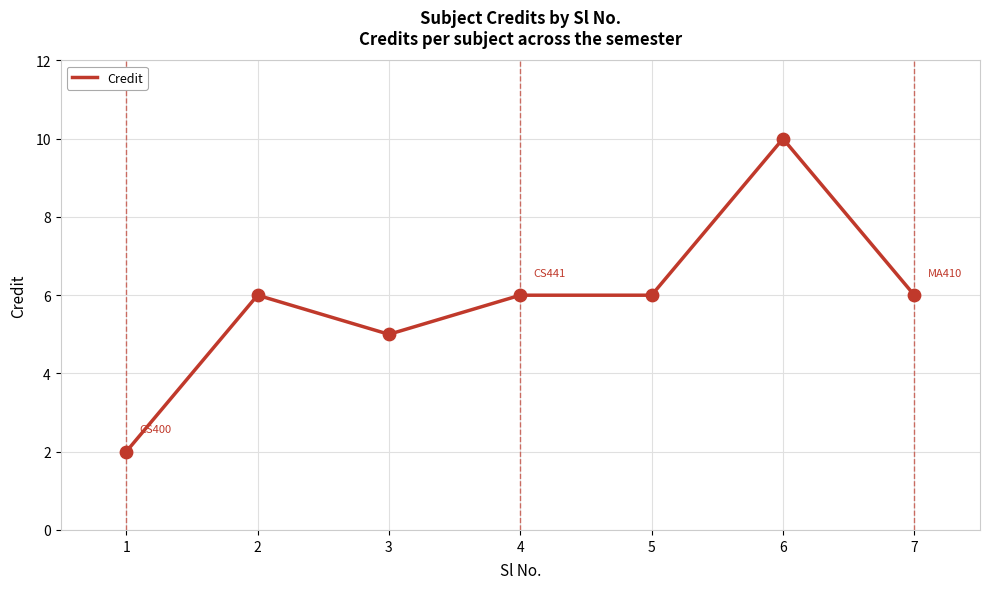

What is the change in value from 1 to 3?

+3